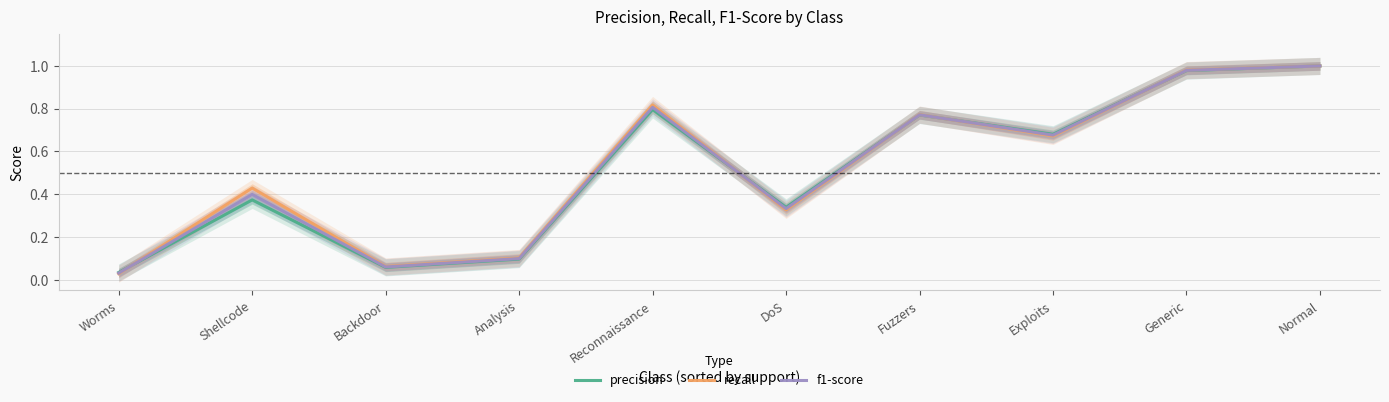

What is the label of the 4th point from the left?

Analysis